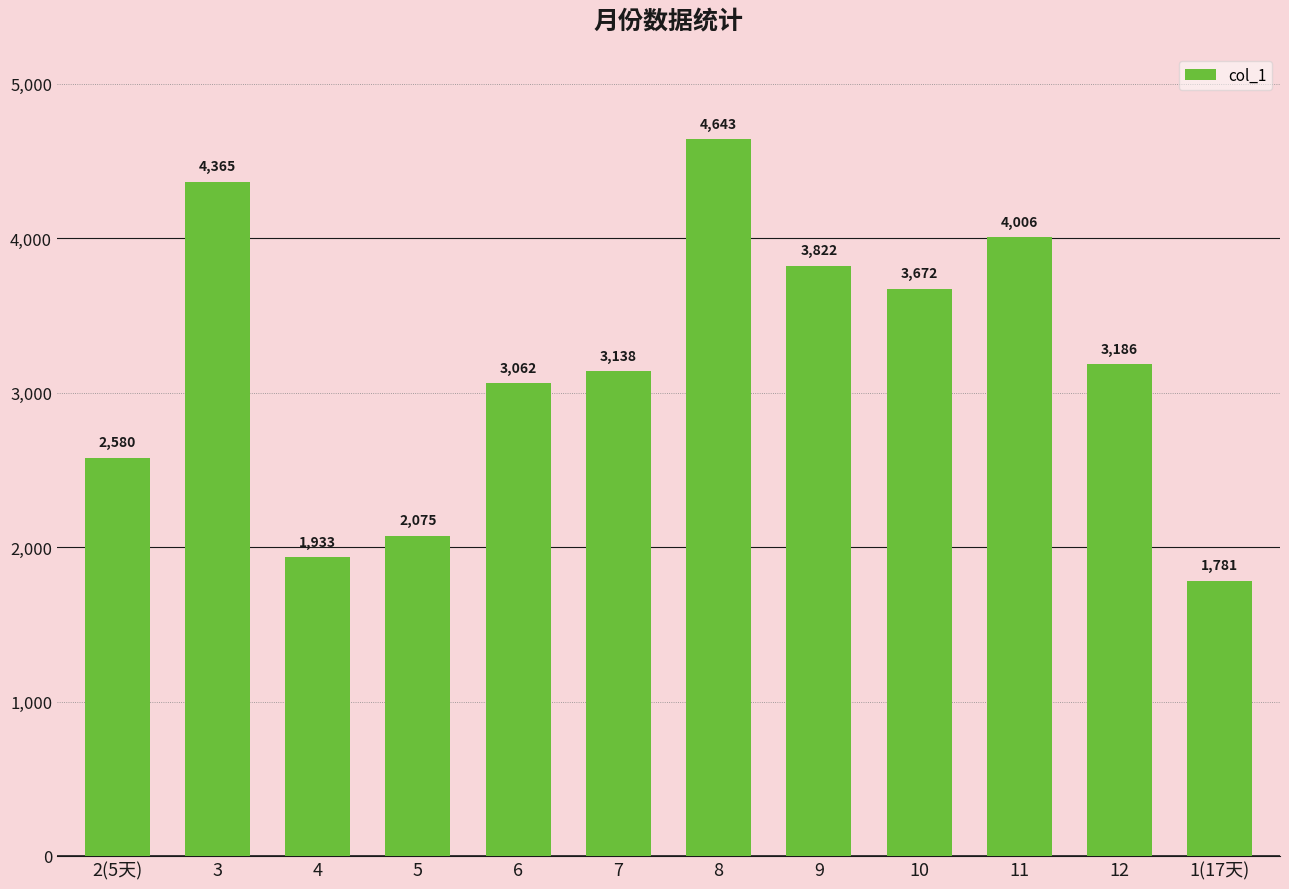

What is the average value?

3189